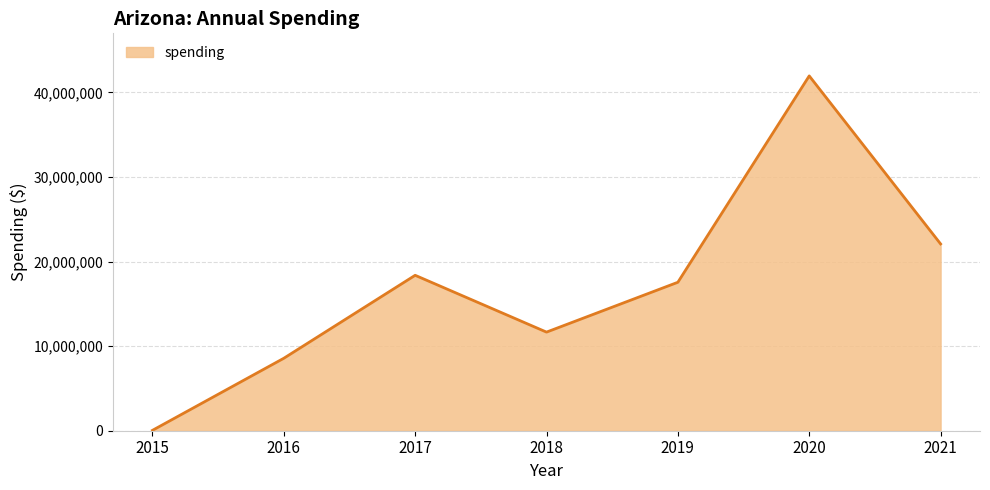

How many data points are less than 17555022?

3